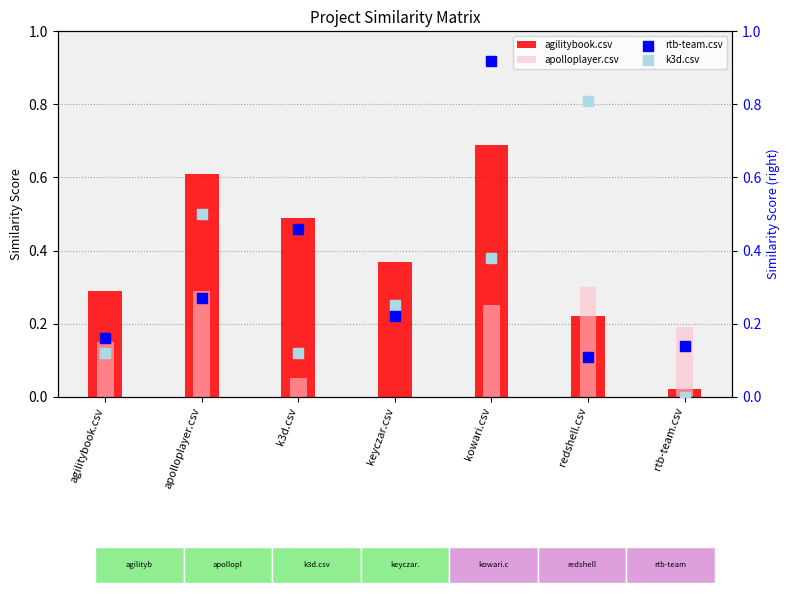

What are all the series names shown in the legend?

agilitybook.csv, apolloplayer.csv, rtb-team.csv, k3d.csv